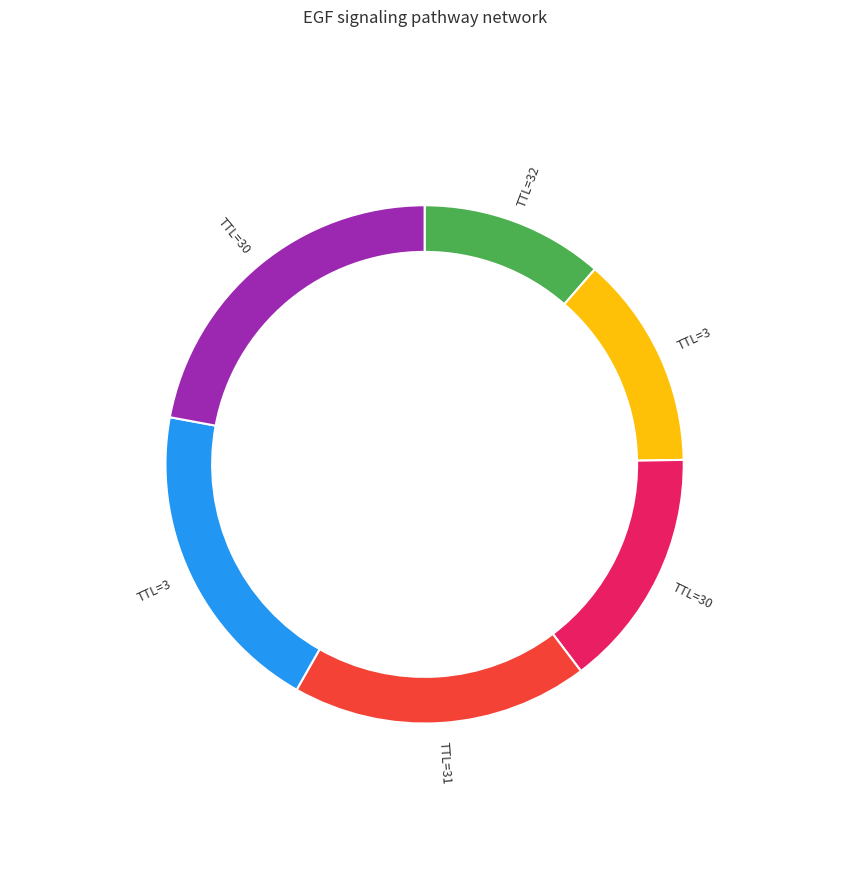

To the nearest percent, what is the average slice percentage?

17%